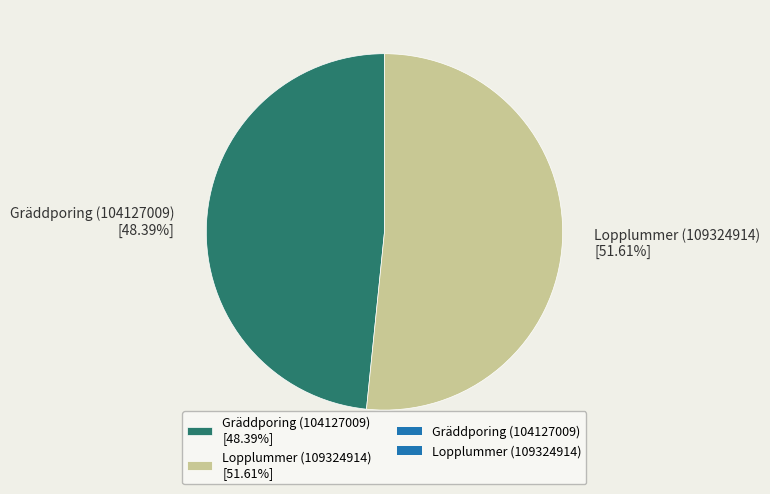

To the nearest percent, what is the difference between the Gräddporing (104127009) and Lopplummer (109324914) slice percentages?

3%